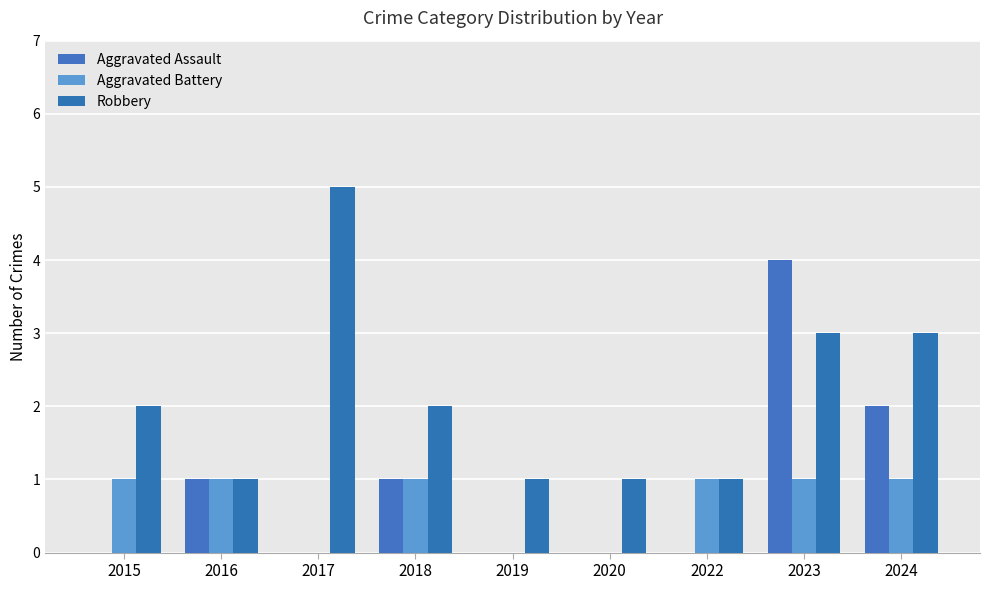

Are the bars horizontal?

No